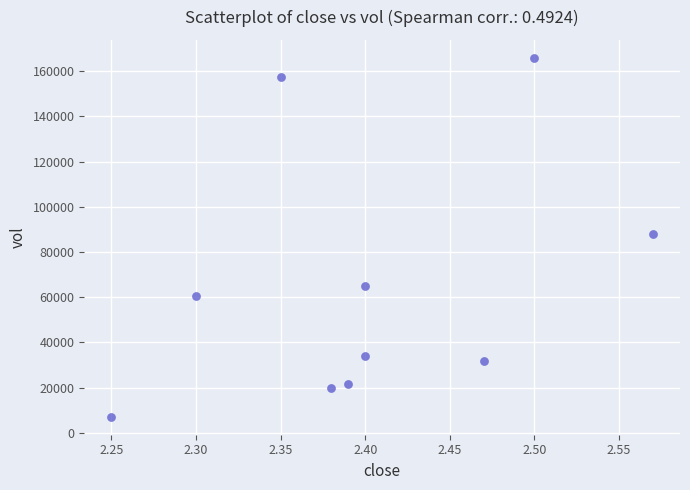

What is the average Y value?

65090